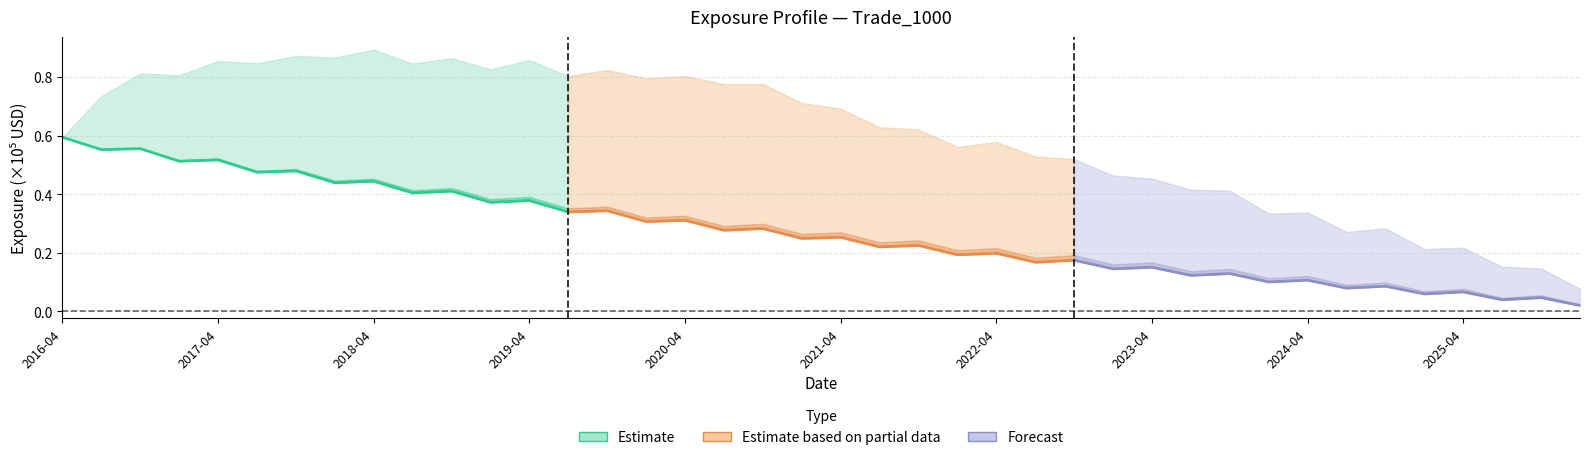

True or false: EPE (Forecast) and EPE (Partial) cross at least once.

False